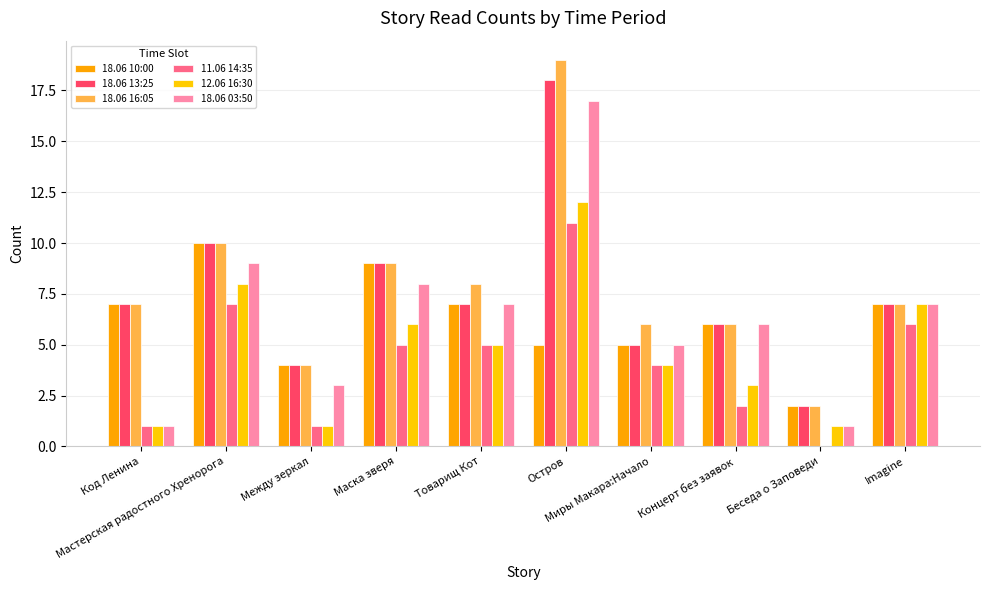

What is the approximate value of 18.06 13:25 at Концерт без заявок?

6